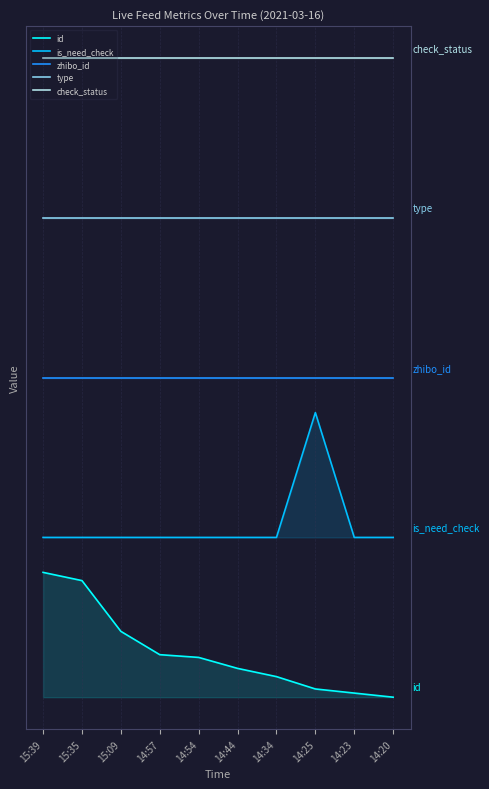

Count the number of data series in this chart.

5